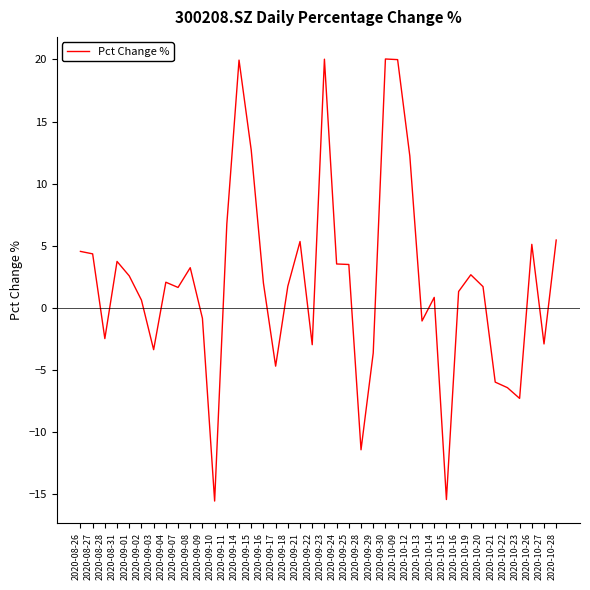

At which category does the data reach its first local valley?

2020-08-28